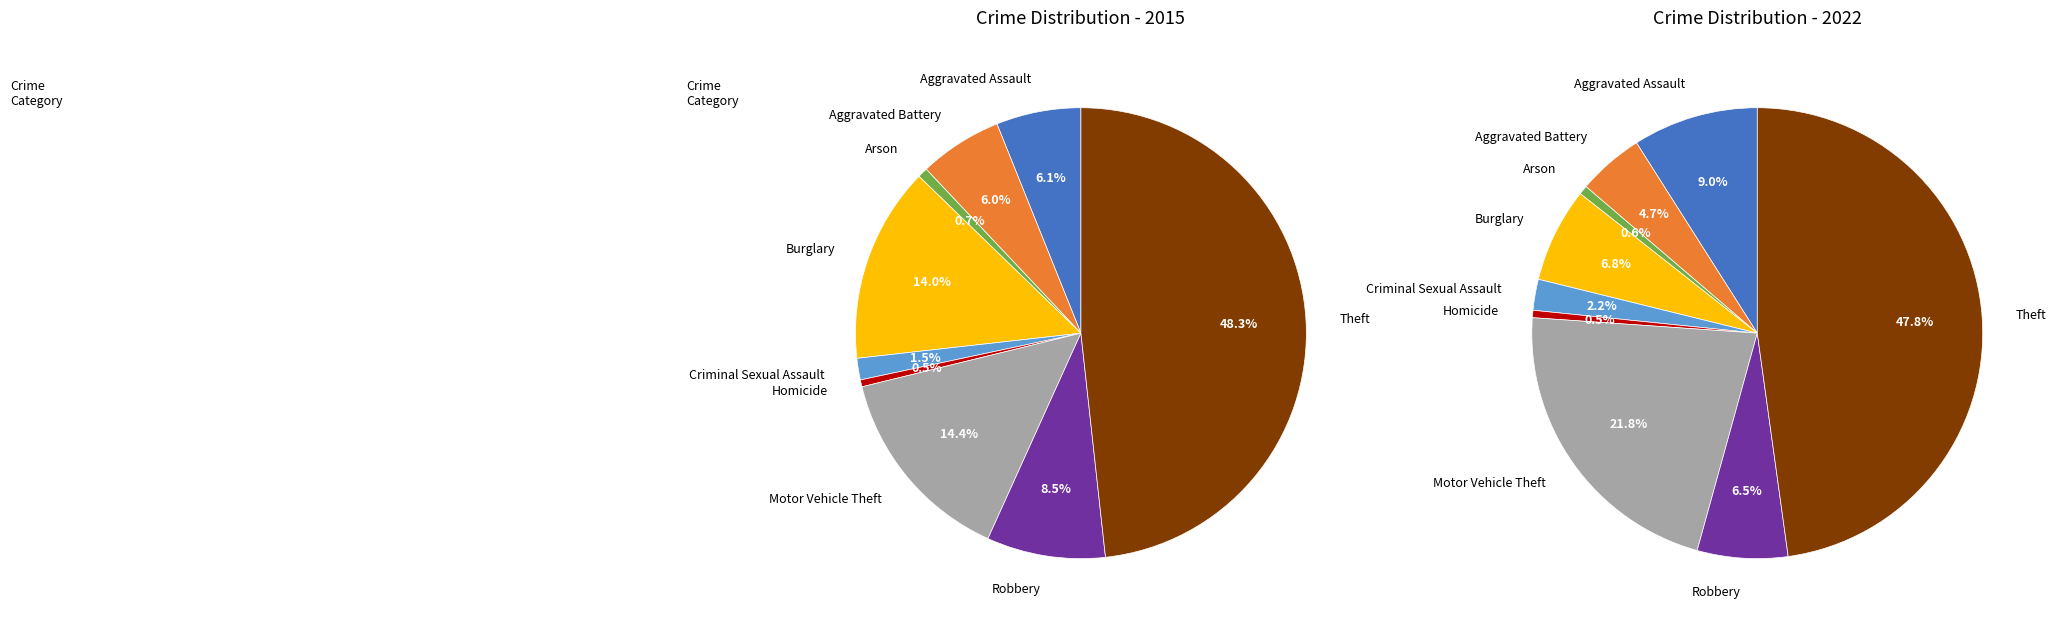

What percentage is the Criminal Sexual Assault slice, to the nearest percent?

2%